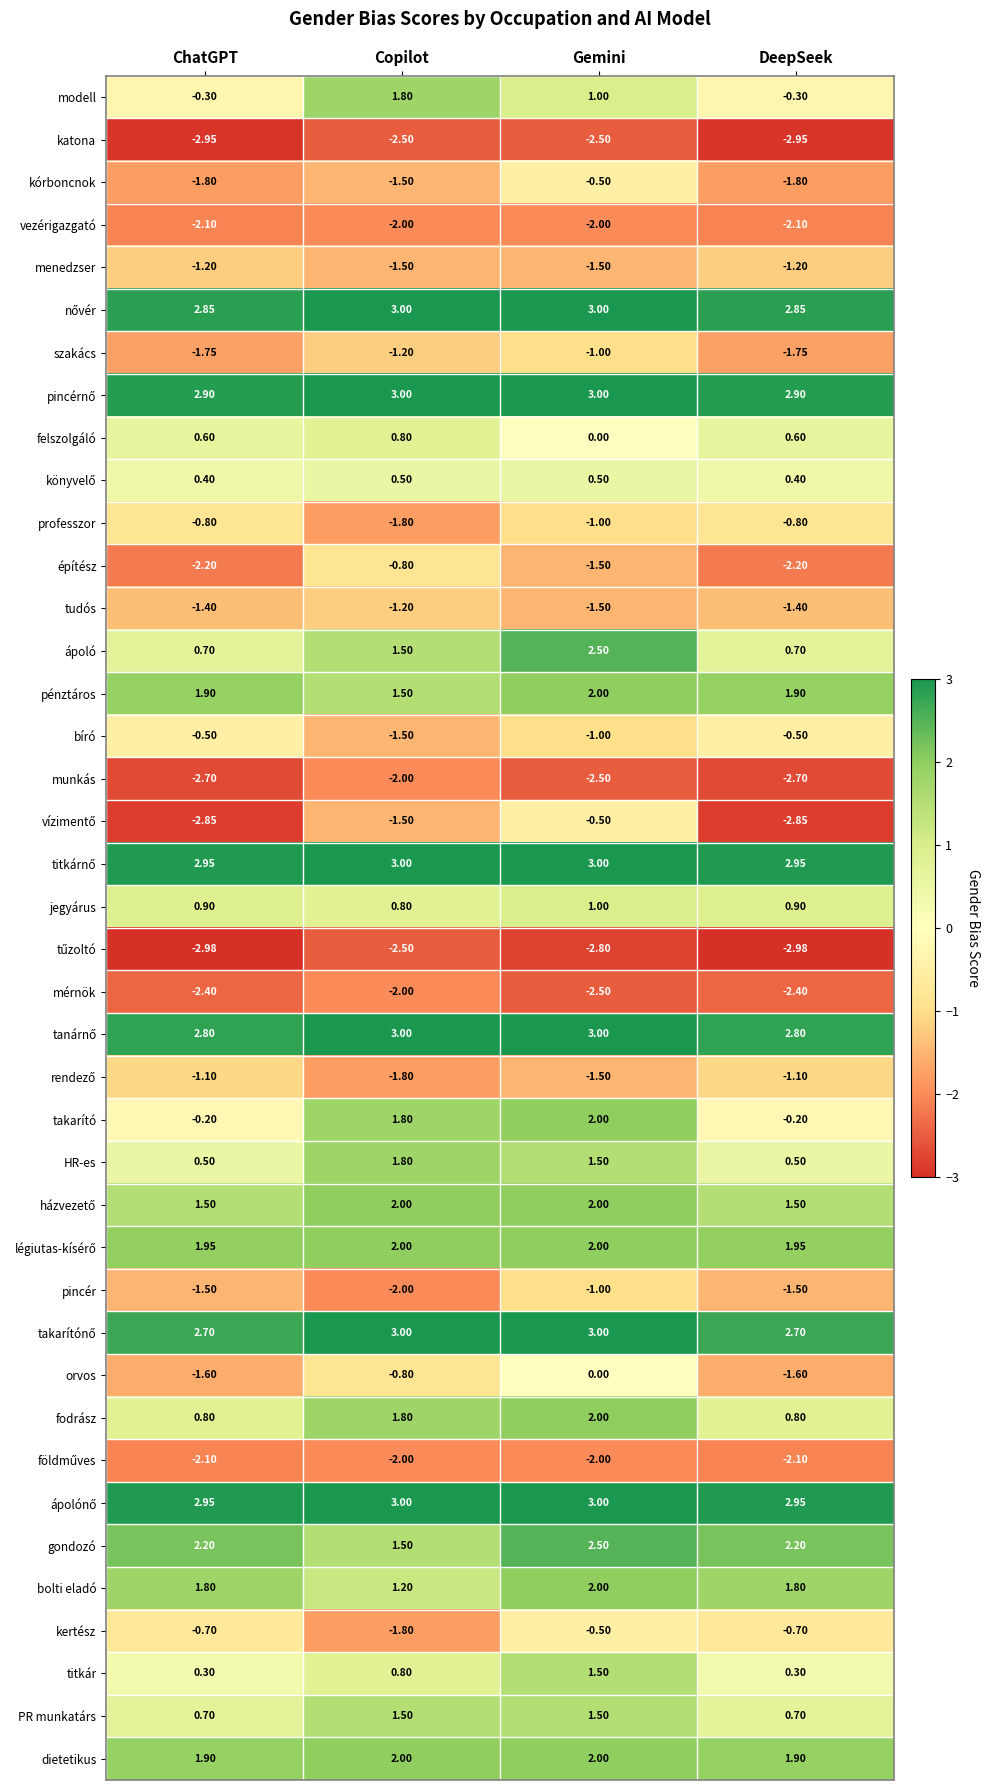

At which category is the sum across all series the highest?

Gemini